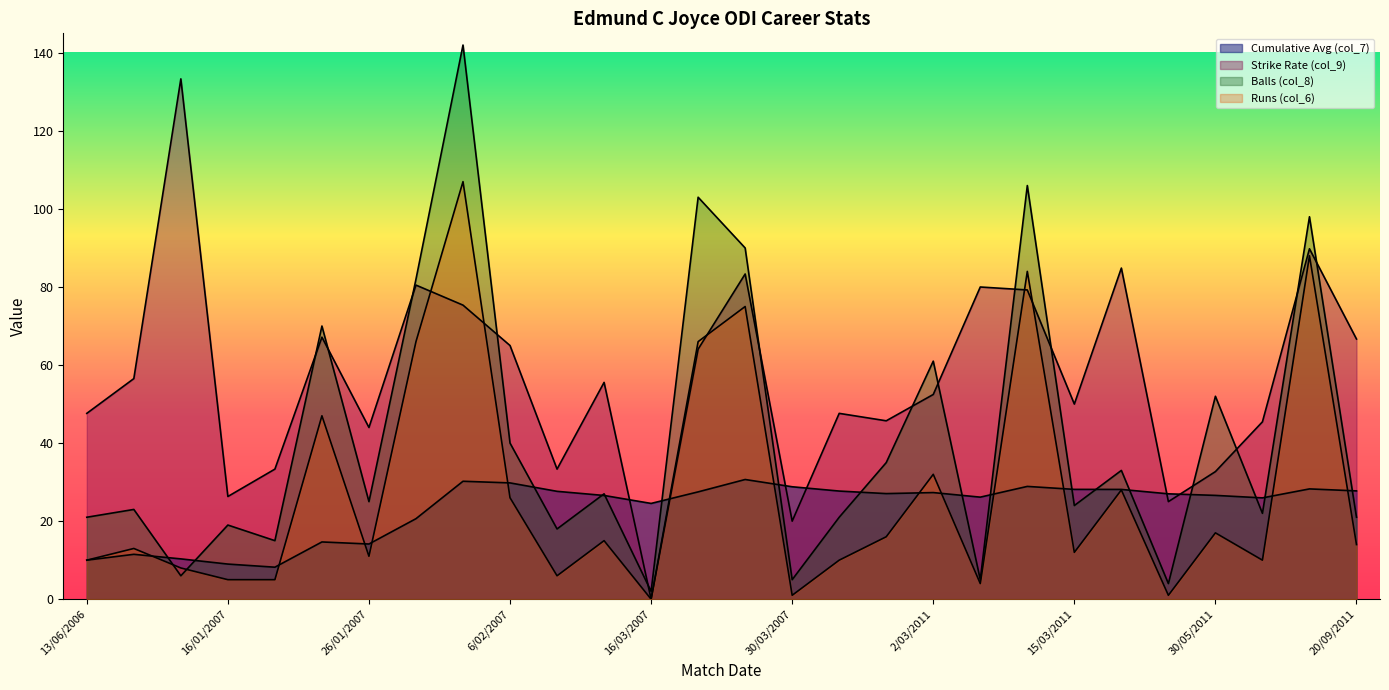

Reading left to right, extract all data points from this chart.

Cumulative Avg (col_7): 13/06/2006=10.0	8/09/2006=11.5	10/09/2006=10.3	16/01/2007=9.0	19/01/2007=8.2	23/01/2007=14.7	26/01/2007=14.1	30/01/2007=20.6	2/02/2007=30.2	6/02/2007=29.8	9/02/2007=27.6	11/02/2007=26.6	16/03/2007=24.5	18/03/2007=27.5	24/03/2007=30.7	30/03/2007=28.8	4/04/2007=27.7	25/02/2011=27.1	2/03/2011=27.3	6/03/2011=26.1	11/03/2011=28.9	15/03/2011=28.1	18/03/2011=28.1	28/05/2011=27.0	30/05/2011=26.6	25/08/2011=26.0	19/09/2011=28.3	20/09/2011=27.8
Strike Rate (col_9): 13/06/2006=47.6	8/09/2006=56.5	10/09/2006=133.3	16/01/2007=26.3	19/01/2007=33.3	23/01/2007=67.1	26/01/2007=44.0	30/01/2007=80.5	2/02/2007=75.4	6/02/2007=65.0	9/02/2007=33.3	11/02/2007=55.6	16/03/2007=0.0	18/03/2007=64.1	24/03/2007=83.3	30/03/2007=20.0	4/04/2007=47.6	25/02/2011=45.7	2/03/2011=52.5	6/03/2011=80.0	11/03/2011=79.2	15/03/2011=50.0	18/03/2011=84.8	28/05/2011=25.0	30/05/2011=32.7	25/08/2011=45.5	19/09/2011=89.8	20/09/2011=66.7
Balls (col_8): 13/06/2006=21.0	8/09/2006=23.0	10/09/2006=6.0	16/01/2007=19.0	19/01/2007=15.0	23/01/2007=70.0	26/01/2007=25.0	30/01/2007=82.0	2/02/2007=142.0	6/02/2007=40.0	9/02/2007=18.0	11/02/2007=27.0	16/03/2007=2.0	18/03/2007=103.0	24/03/2007=90.0	30/03/2007=5.0	4/04/2007=21.0	25/02/2011=35.0	2/03/2011=61.0	6/03/2011=5.0	11/03/2011=106.0	15/03/2011=24.0	18/03/2011=33.0	28/05/2011=4.0	30/05/2011=52.0	25/08/2011=22.0	19/09/2011=98.0	20/09/2011=21.0
Runs (col_6): 13/06/2006=10.0	8/09/2006=13.0	10/09/2006=8.0	16/01/2007=5.0	19/01/2007=5.0	23/01/2007=47.0	26/01/2007=11.0	30/01/2007=66.0	2/02/2007=107.0	6/02/2007=26.0	9/02/2007=6.0	11/02/2007=15.0	16/03/2007=0.0	18/03/2007=66.0	24/03/2007=75.0	30/03/2007=1.0	4/04/2007=10.0	25/02/2011=16.0	2/03/2011=32.0	6/03/2011=4.0	11/03/2011=84.0	15/03/2011=12.0	18/03/2011=28.0	28/05/2011=1.0	30/05/2011=17.0	25/08/2011=10.0	19/09/2011=88.0	20/09/2011=14.0